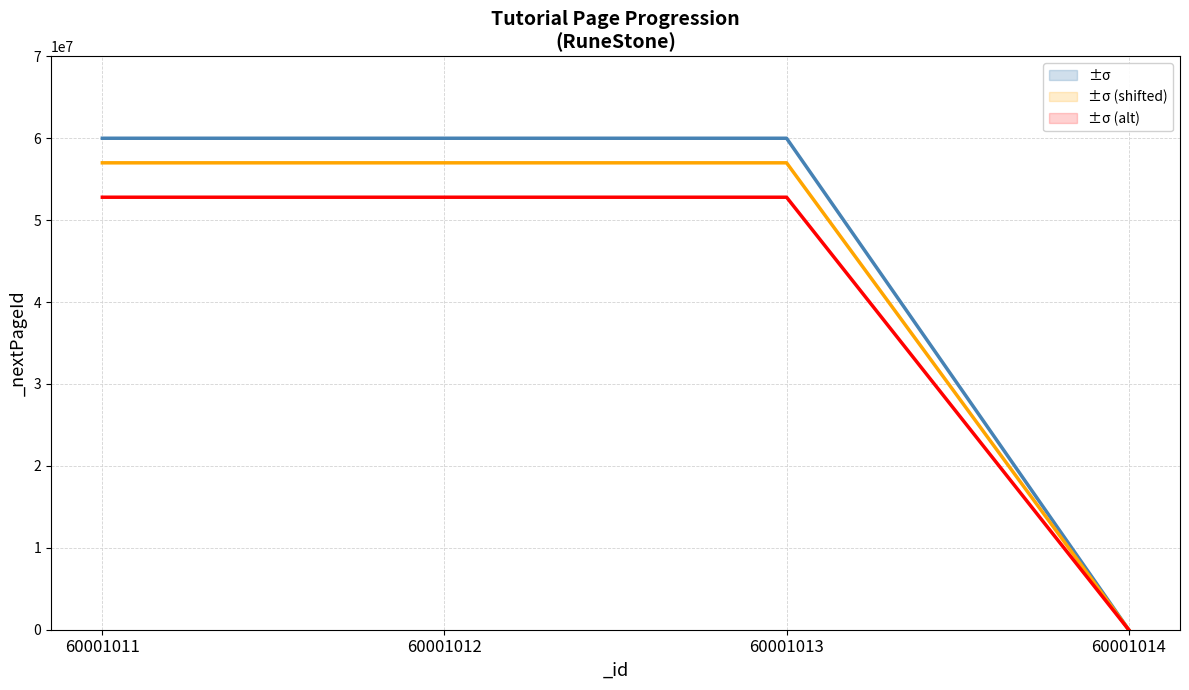

Approximately how many times larger is the value at 60001011 compared to 60001013?

1.0